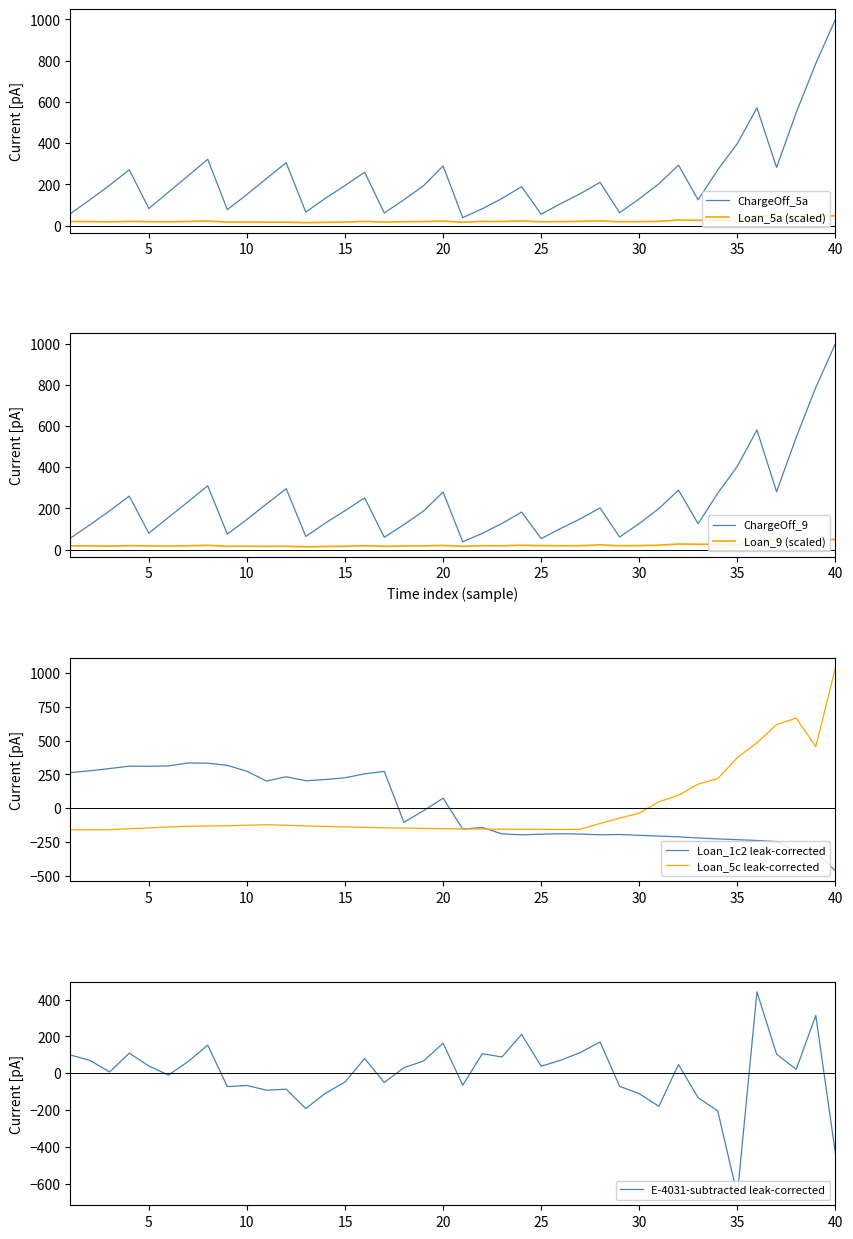

True or false: ChargeOff_5a and Loan_5a (scaled) cross at least once.

False